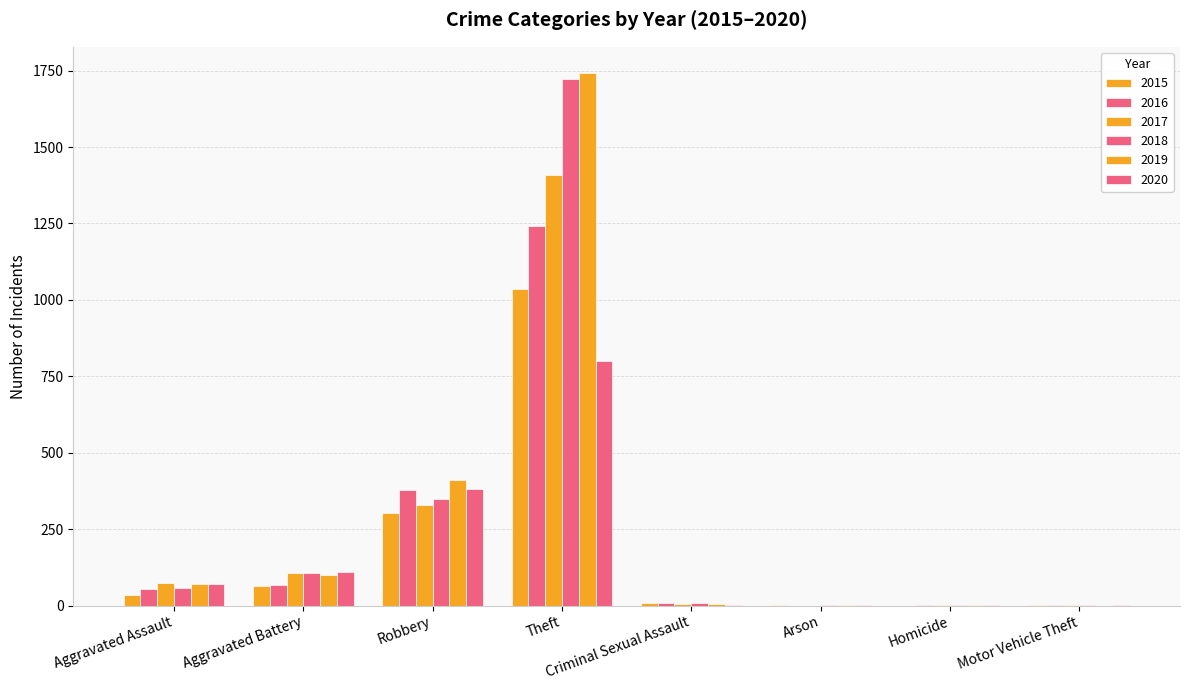

Are the bars horizontal?

No